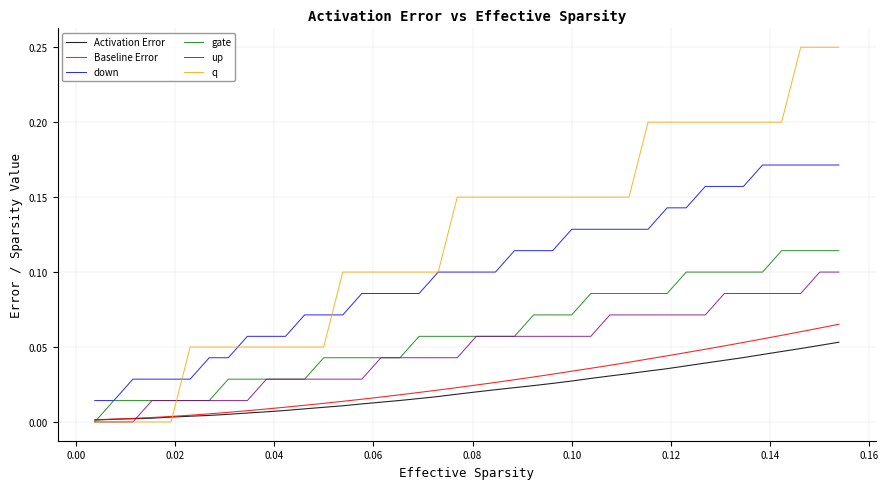

True or false: up and down intersect in this chart.

False